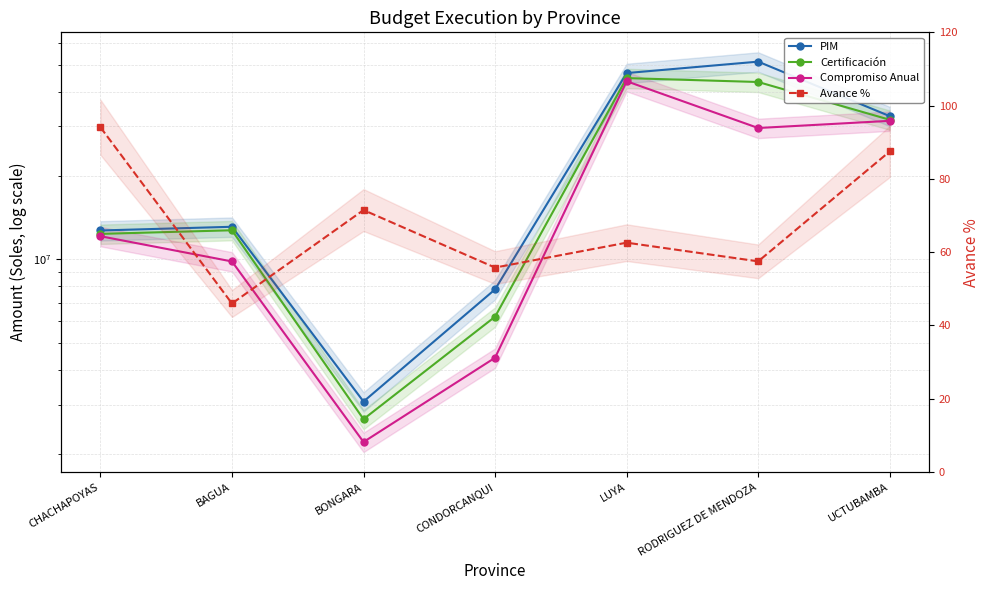

Does the chart have visible grid lines?

Yes